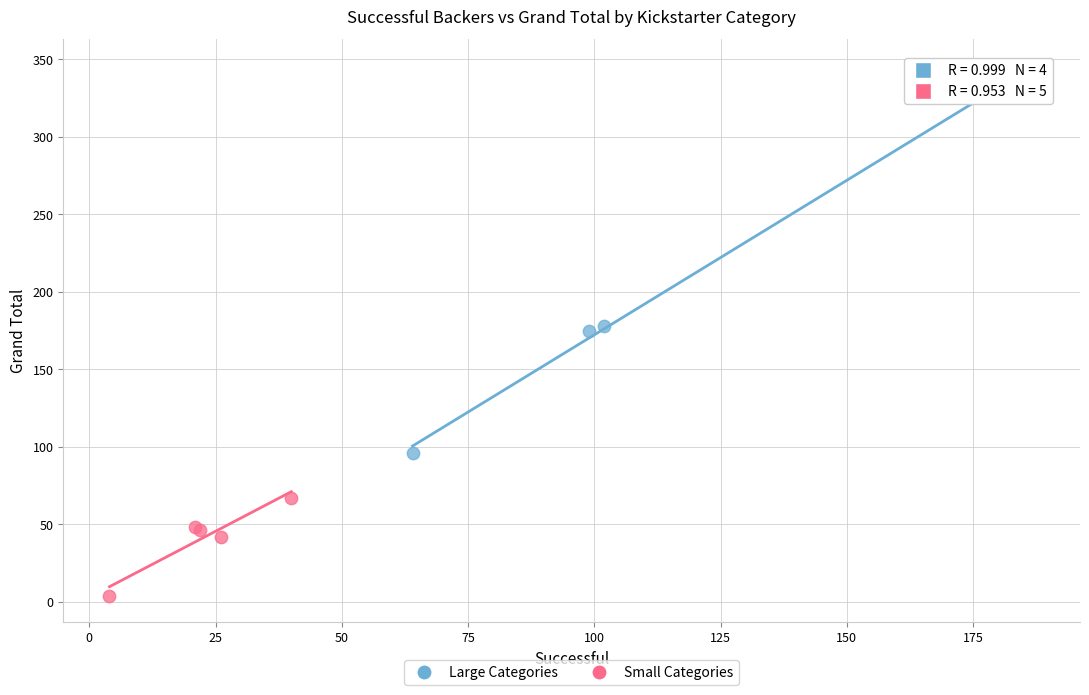

Which series has the widest spread of Y values?

Large Categories